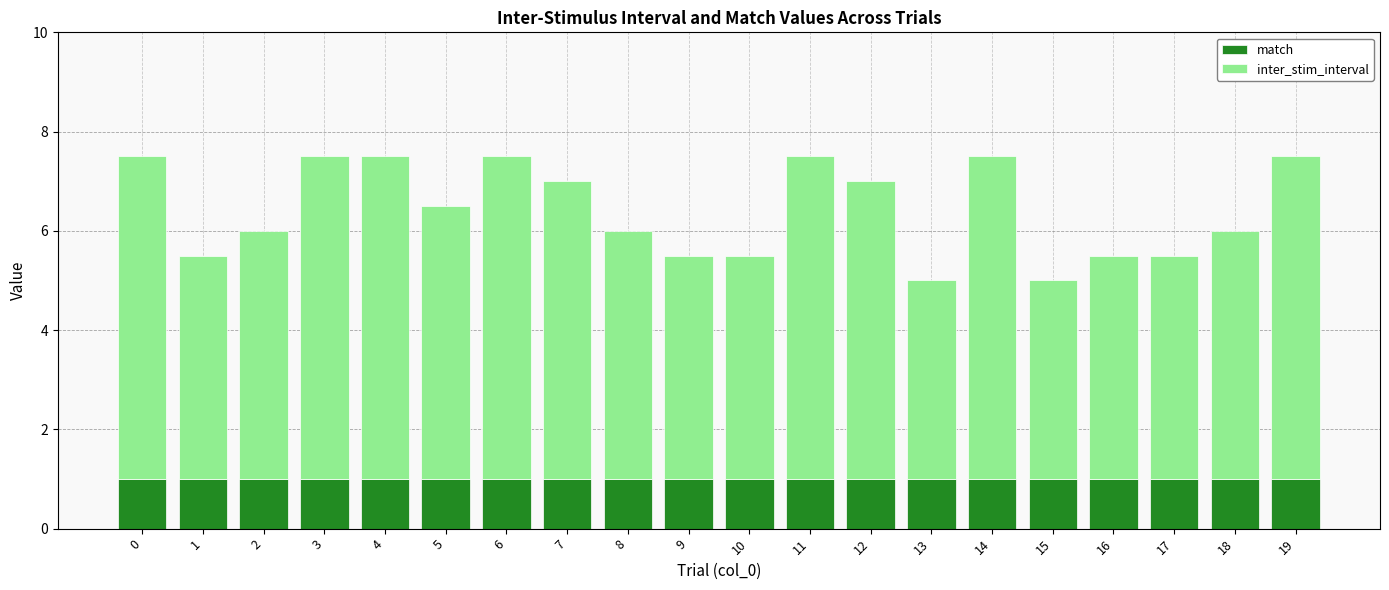

What is the total value across all series at 9?

5.5